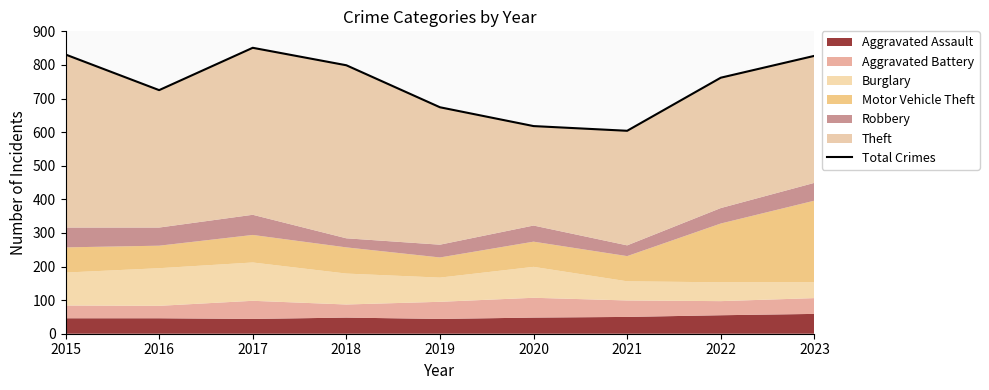

How many categories are shown in the chart?

9